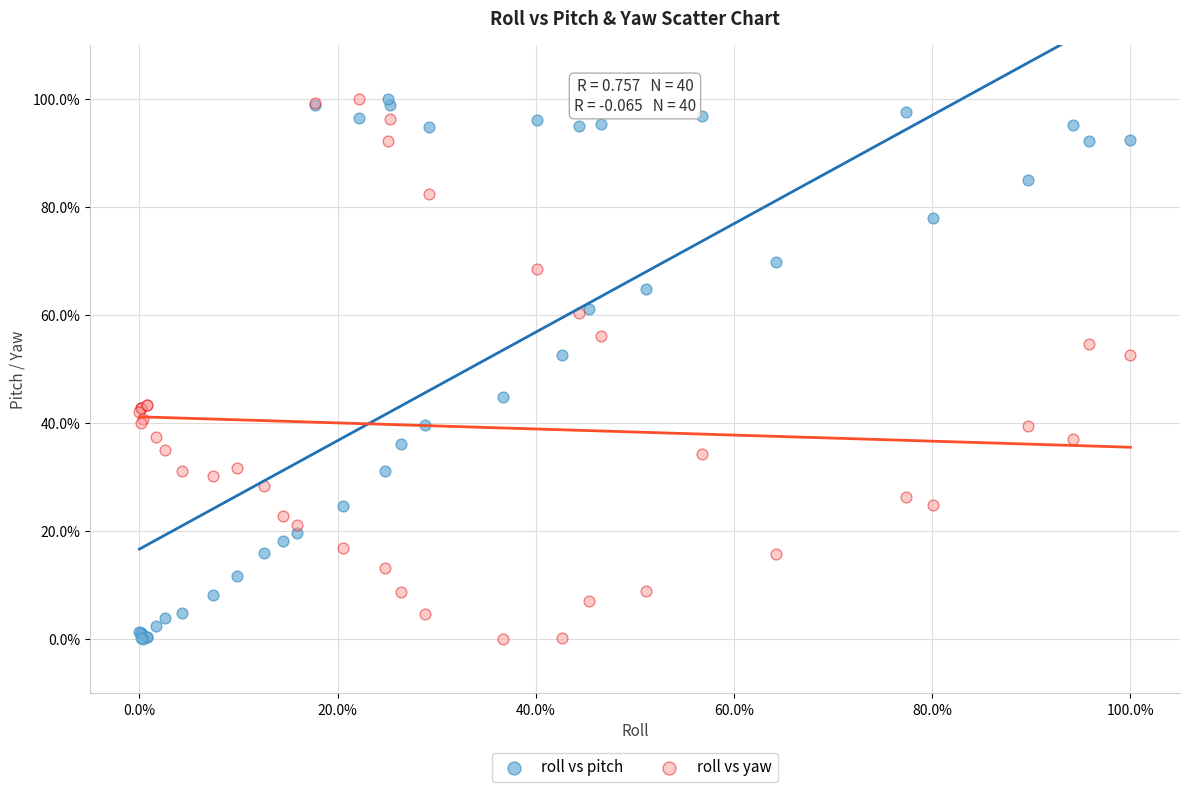

What are all the series names shown in the legend?

roll vs pitch, roll vs yaw